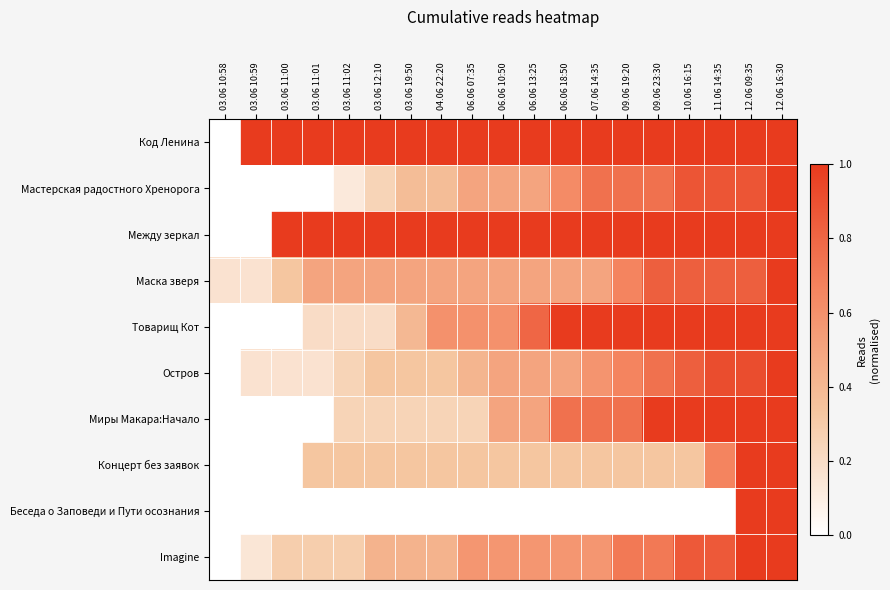

Which category has the lowest value across all series?

03.06 10:58